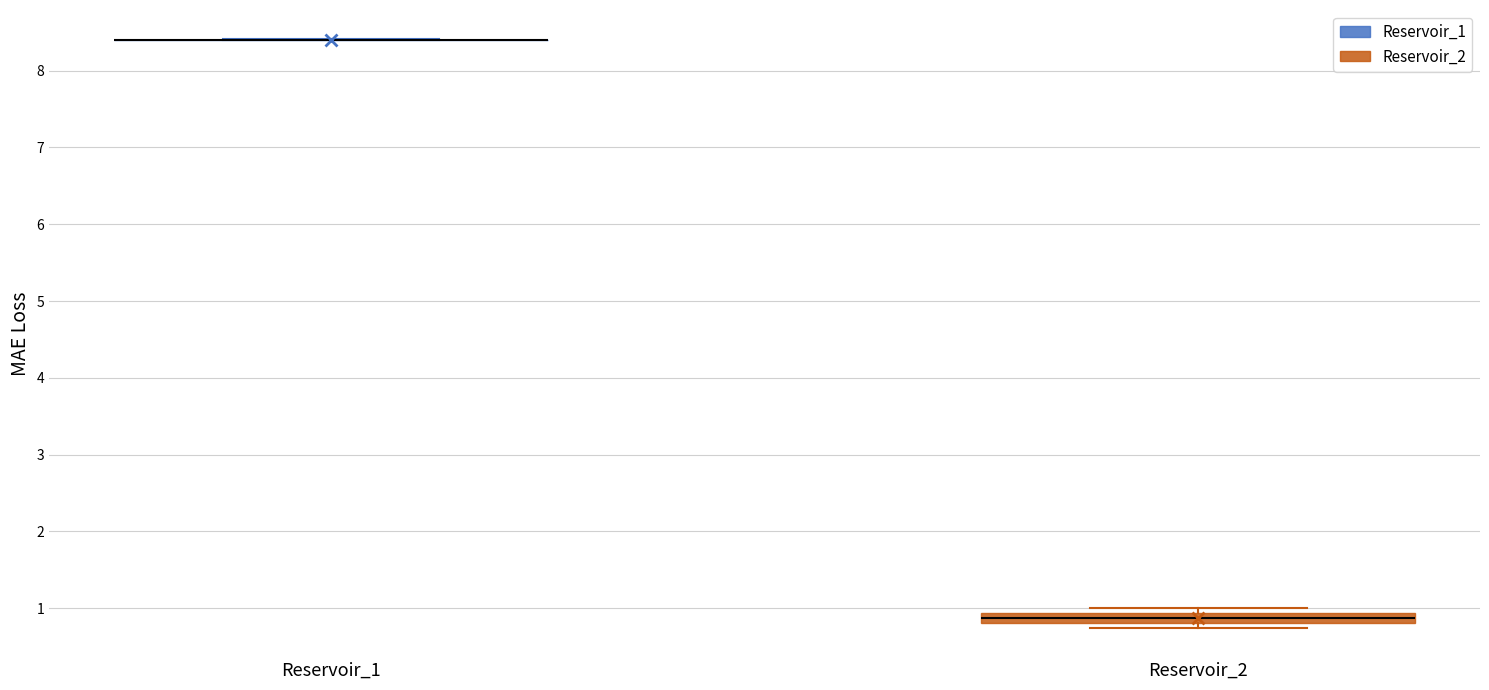

Which box is the tallest, from its lower edge to its upper edge?

Reservoir_2